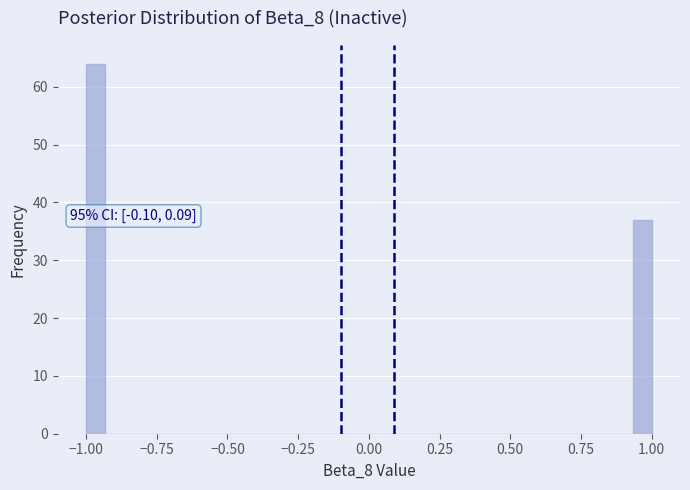

Read against the x-axis, roughly where is the centre of the tallest bar?

-0.95